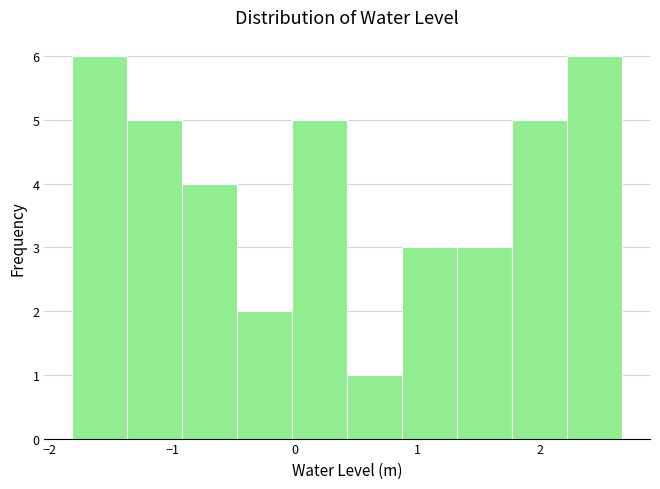

Reading left to right, list every bar in this chart as the range it spans on the x-axis followed by its height. Neither the bar edges nor the heights are printed on the chart, so give them approximately, as read against the axes.

-1.8 to -1.4: 6
-1.4 to -0.9: 5
-0.9 to -0.5: 4
-0.5 to 0.0: 2
0.0 to 0.4: 5
0.4 to 0.9: 1
0.9 to 1.3: 3
1.3 to 1.8: 3
1.8 to 2.2: 5
2.2 to 2.7: 6